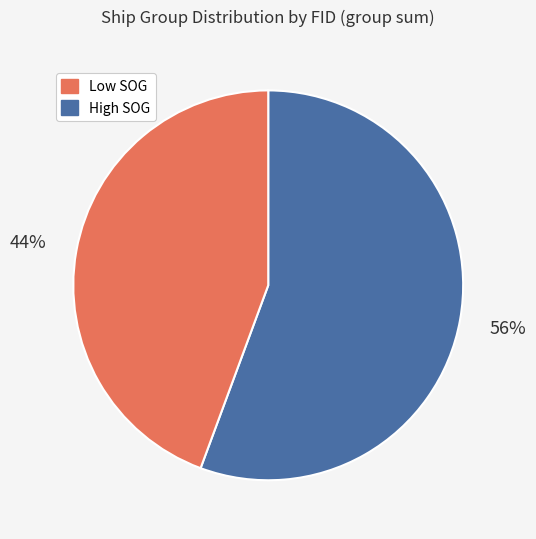

Is there a majority slice in this chart?

Yes